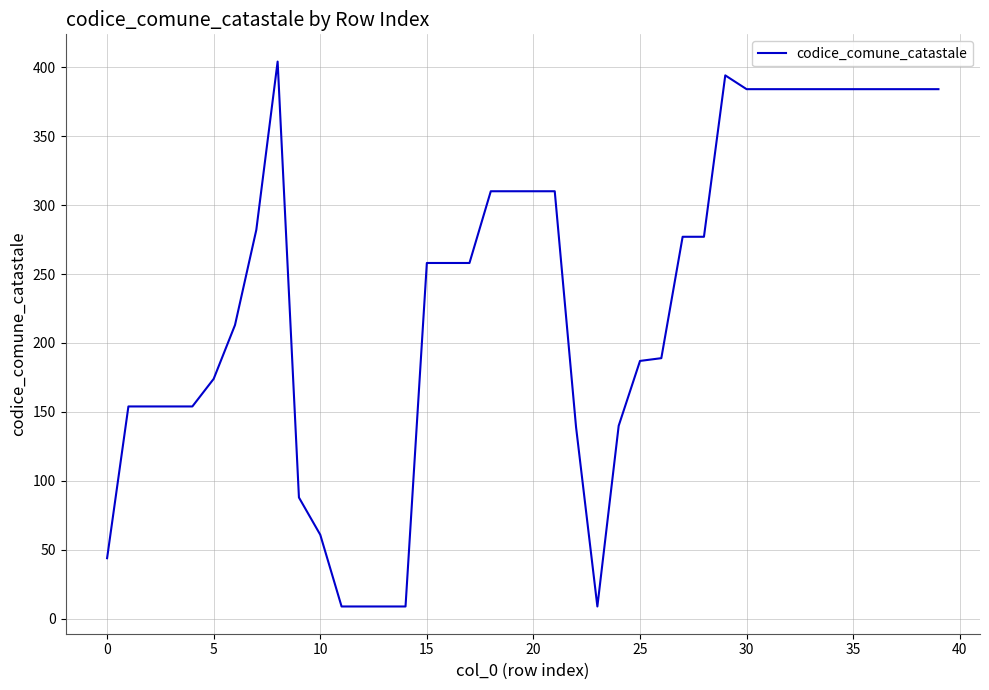

What is the minimum value shown in the chart?

9